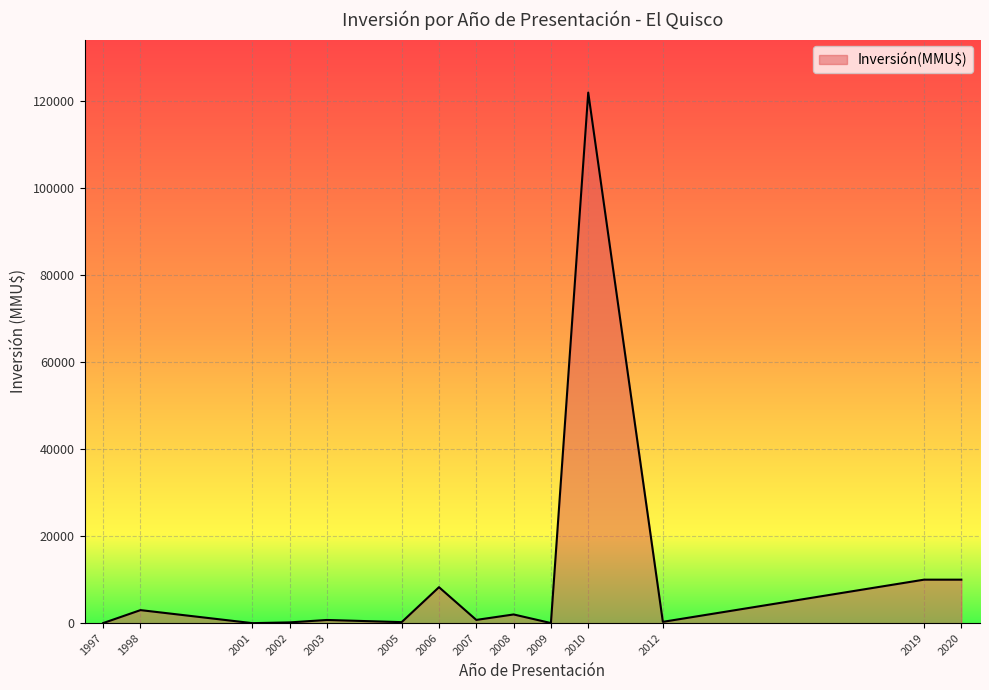

At which category does the data reach its first local peak?

1998